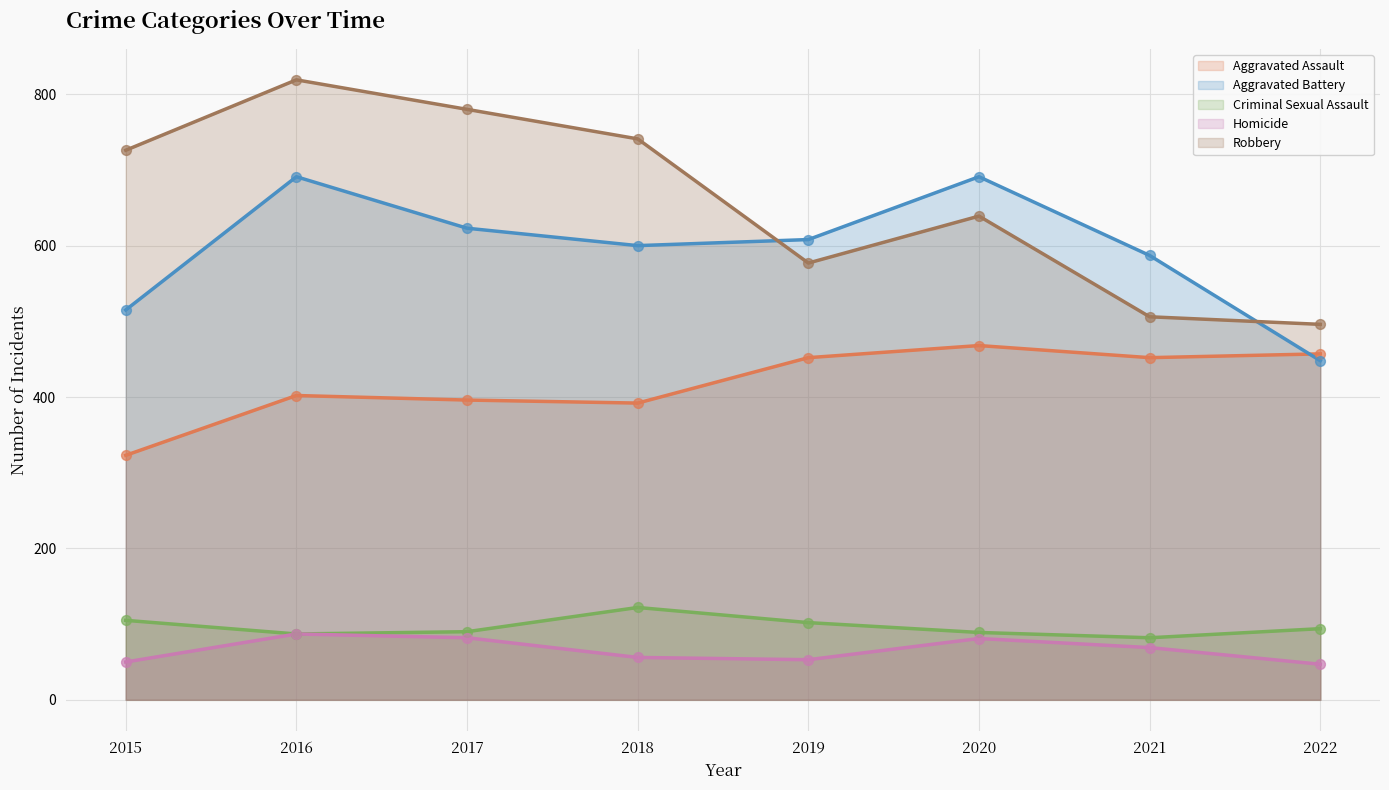

Which series contains the lowest Y value?

Homicide